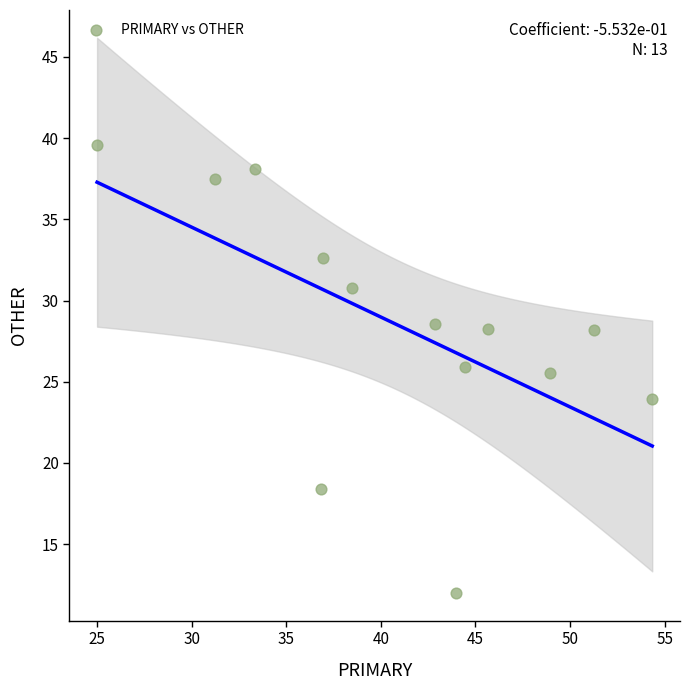

What is the range of X values (max minus min)?

29.3